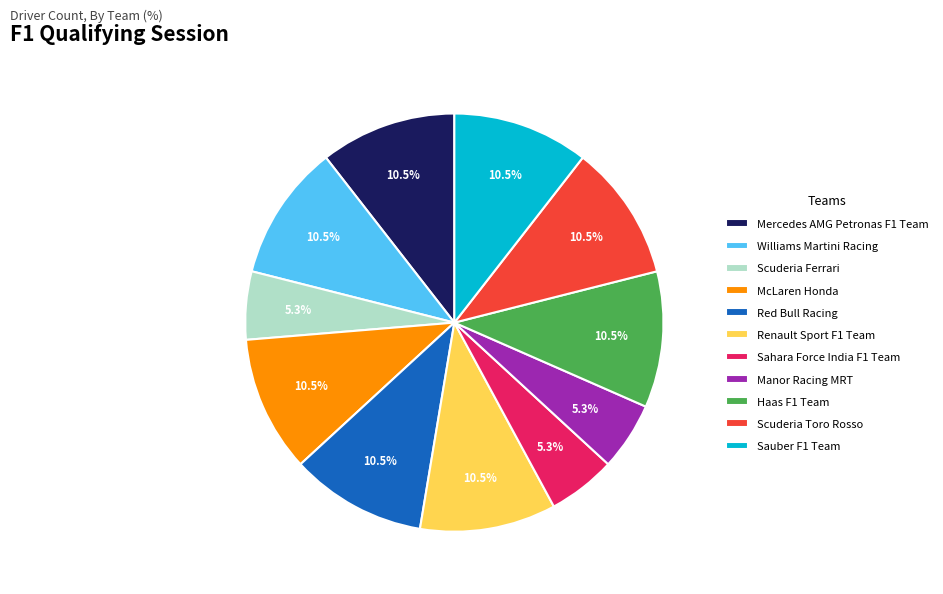

Does any single category account for the majority?

No